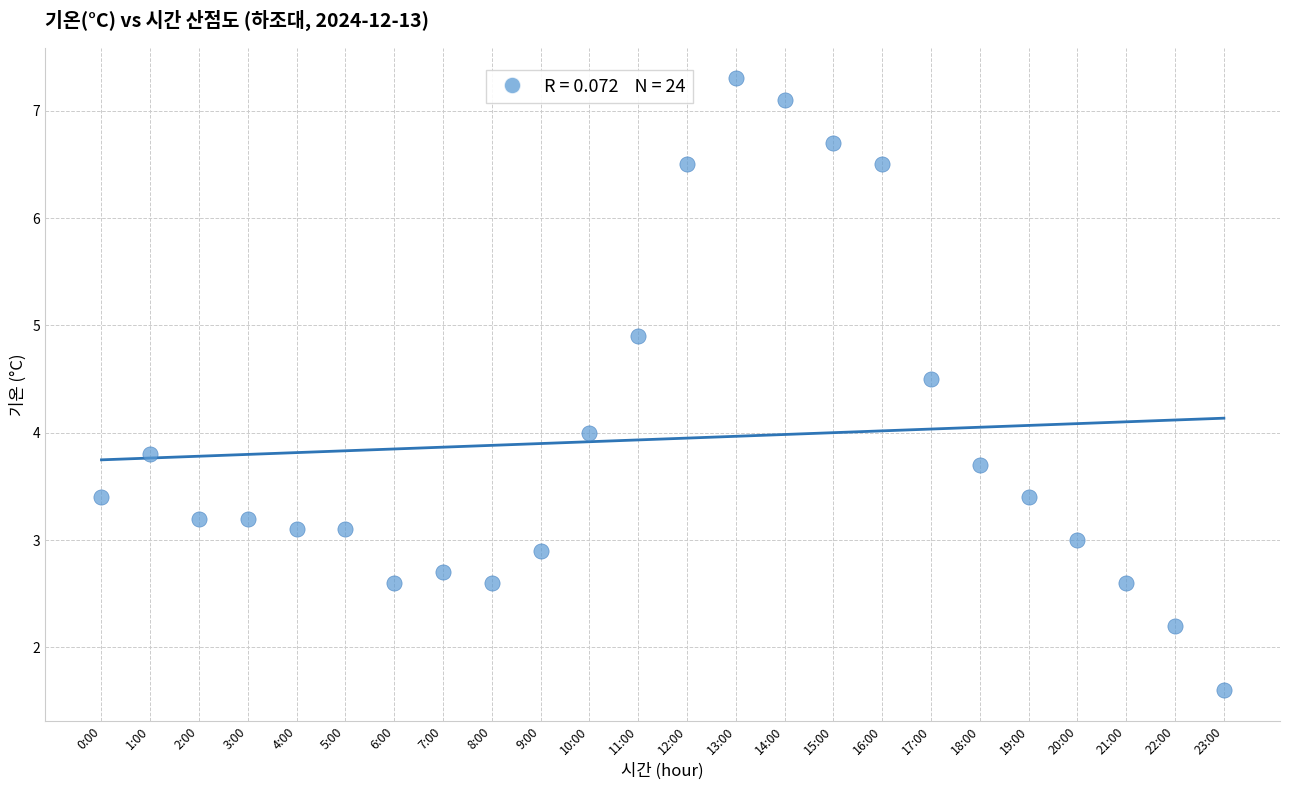

What is the range of Y values (max minus min)?

5.7